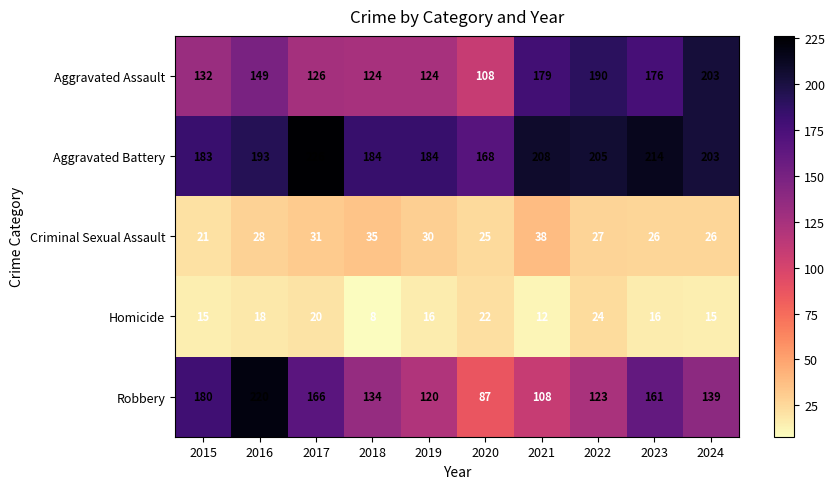

What is the total value across all series at 2024?

586